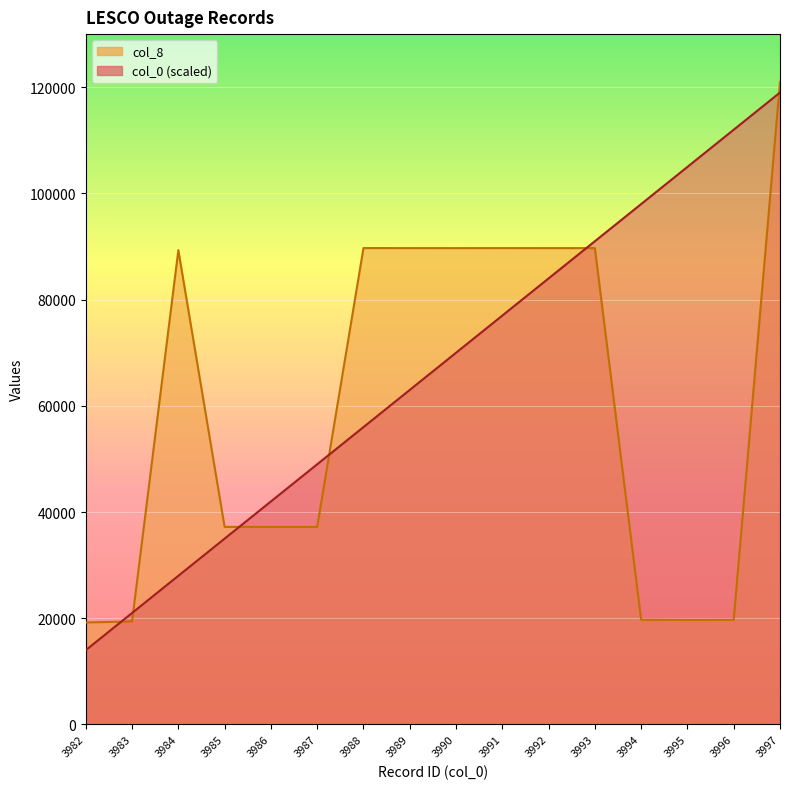

Which series has the largest total across all categories?

col_0